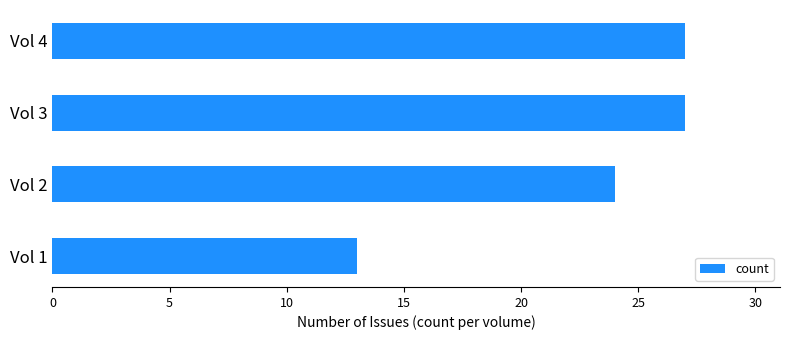

Between Vol 2 and Vol 4, which is larger?

Vol 4